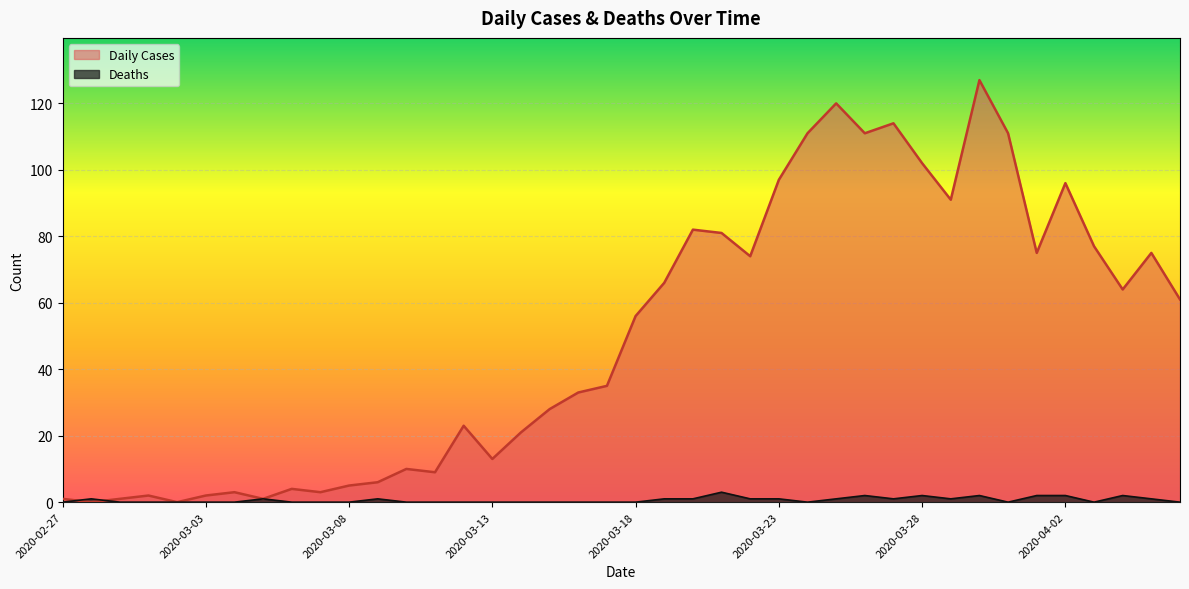

How many positive values does the Deaths series have?

18